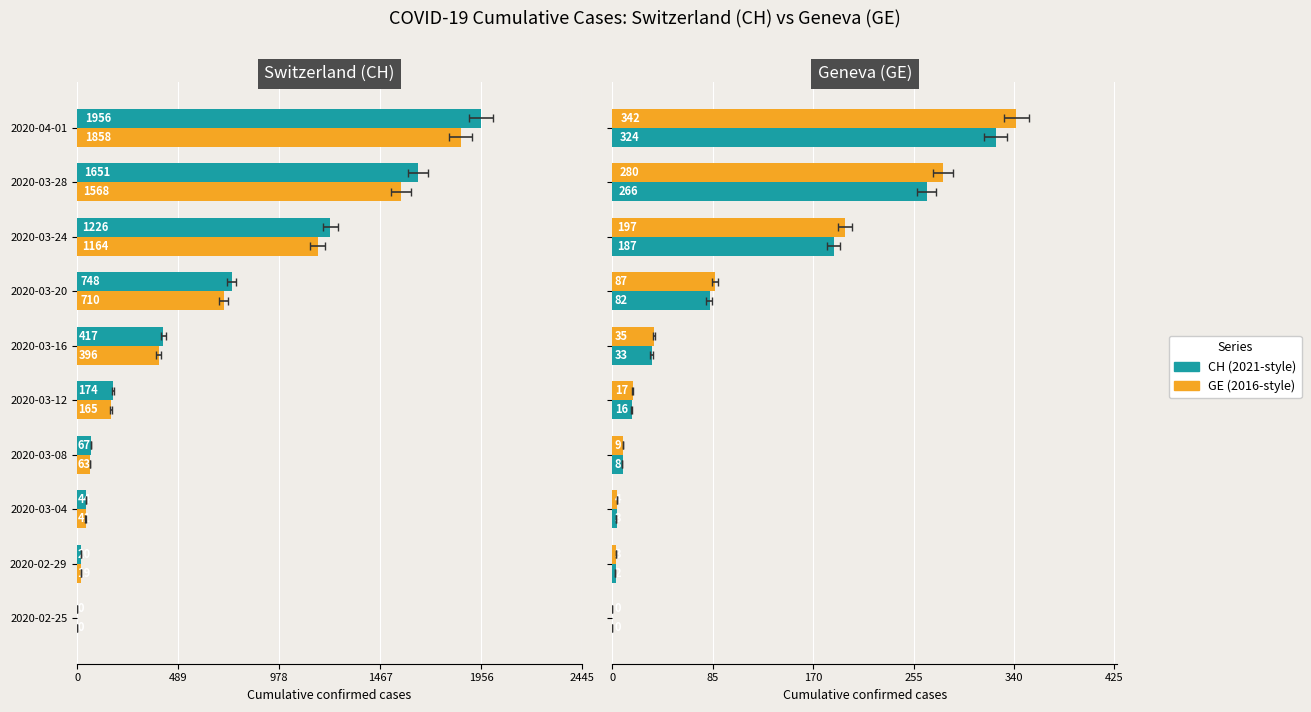

Which has a higher value, 2020-03-04 or 2020-02-29?

2020-03-04